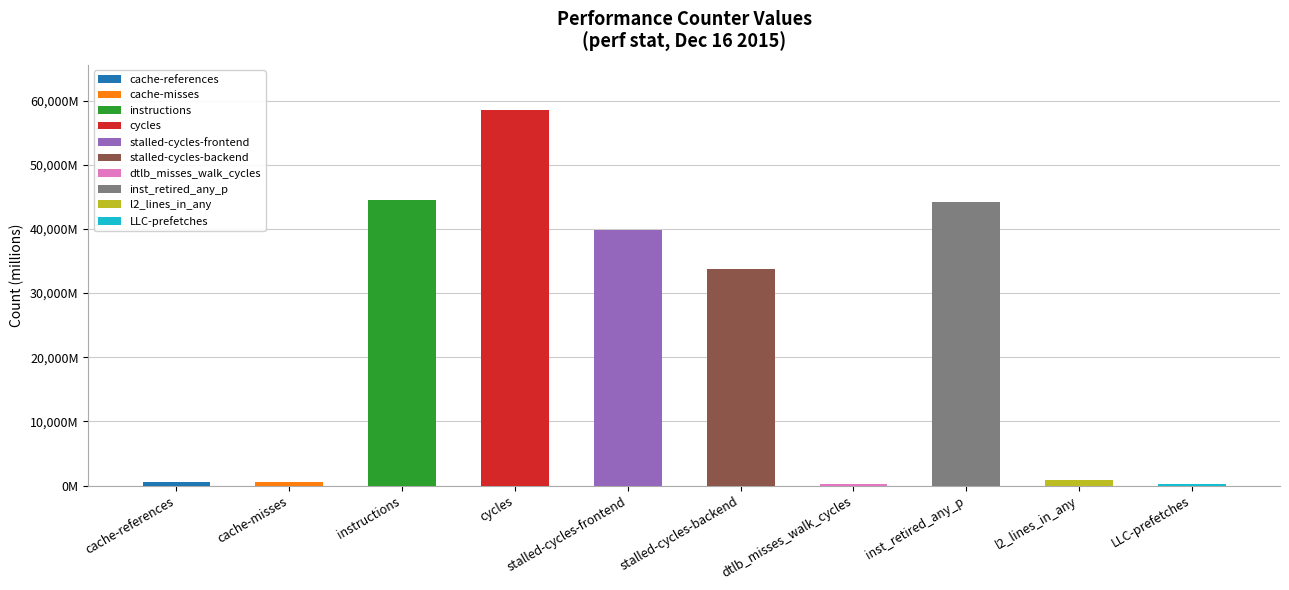

What position from the left is LLC-prefetches?

10